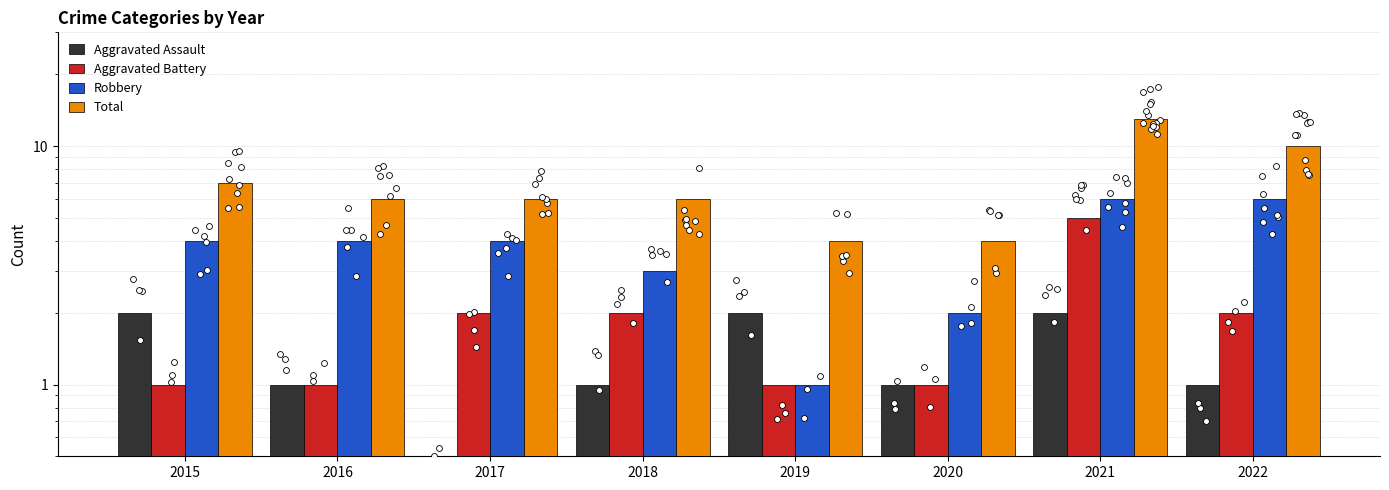

Which series has the largest total across all categories?

Total